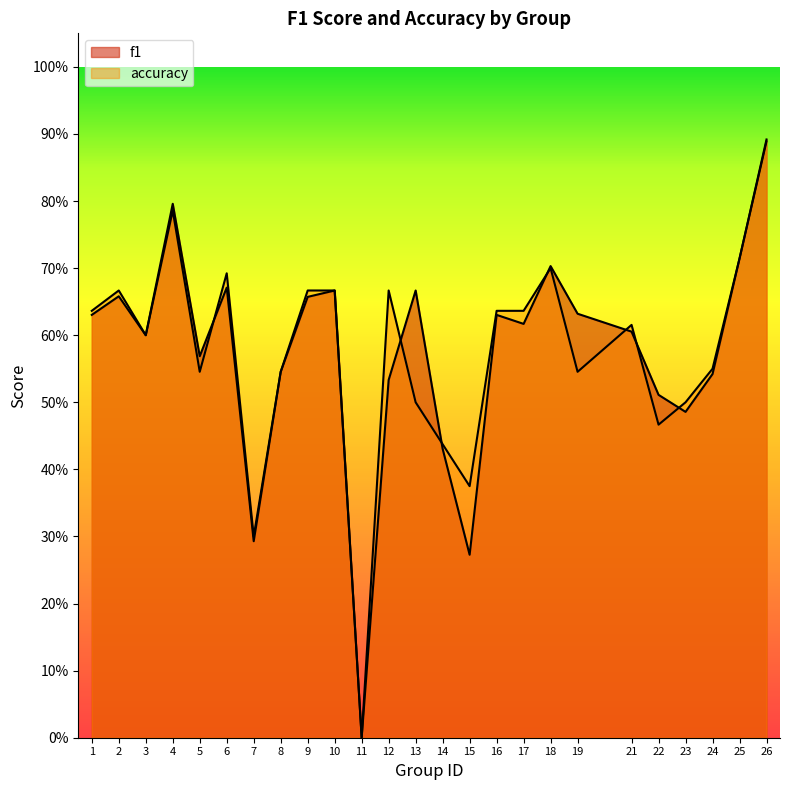

The value of f1 at 17 is 1.0. True or false?

False